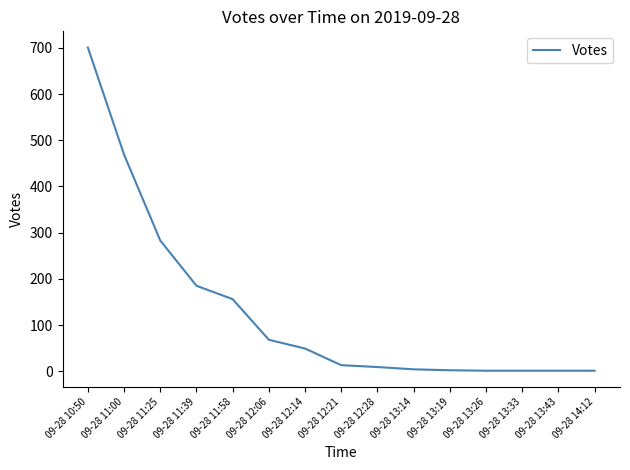

What is the change in value from 09-28 12:28 to 09-28 13:26?

-8